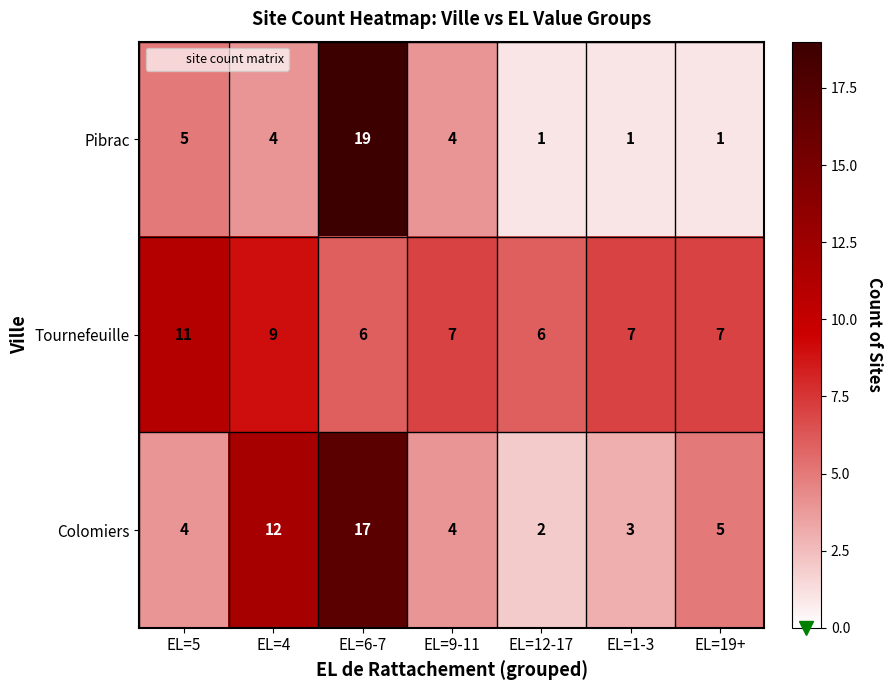

What is the sum of the Tournefeuille values at EL=19+ and EL=12-17?

13